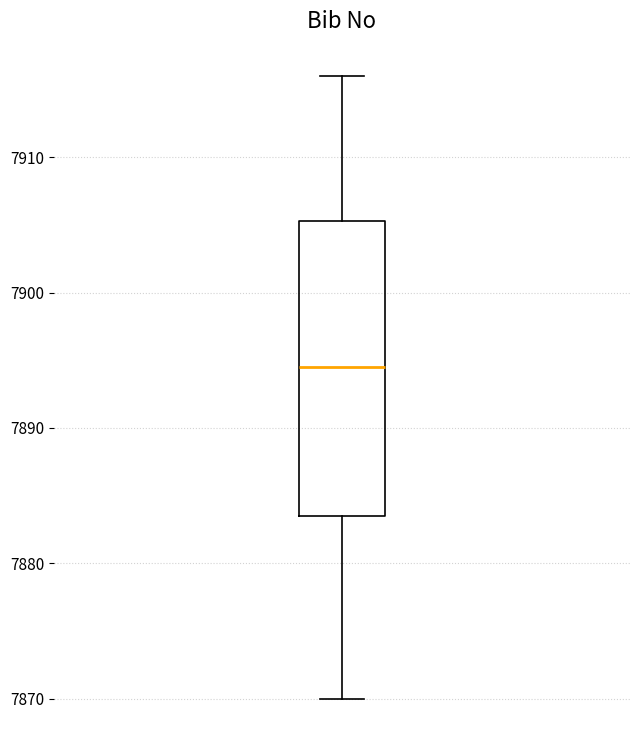

Where does the upper whisker of the box end on the y-axis? The values are not printed on the chart, so give them approximately, as read against the axis.

7916